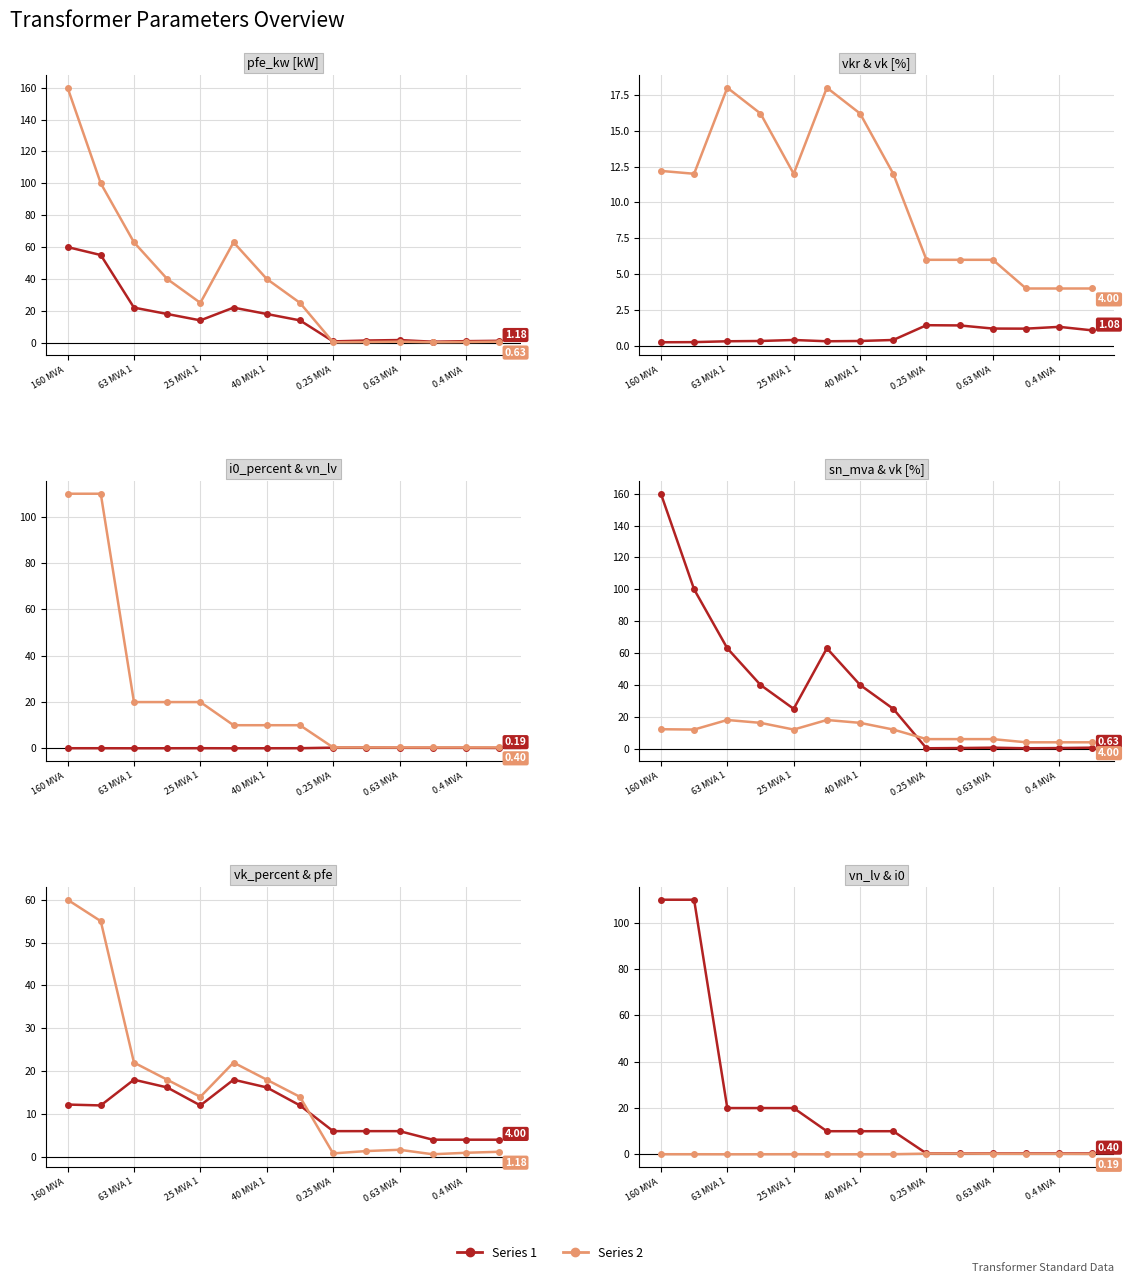

True or false: vn_lv_kv has more than 2 points higher than both neighbors.

False